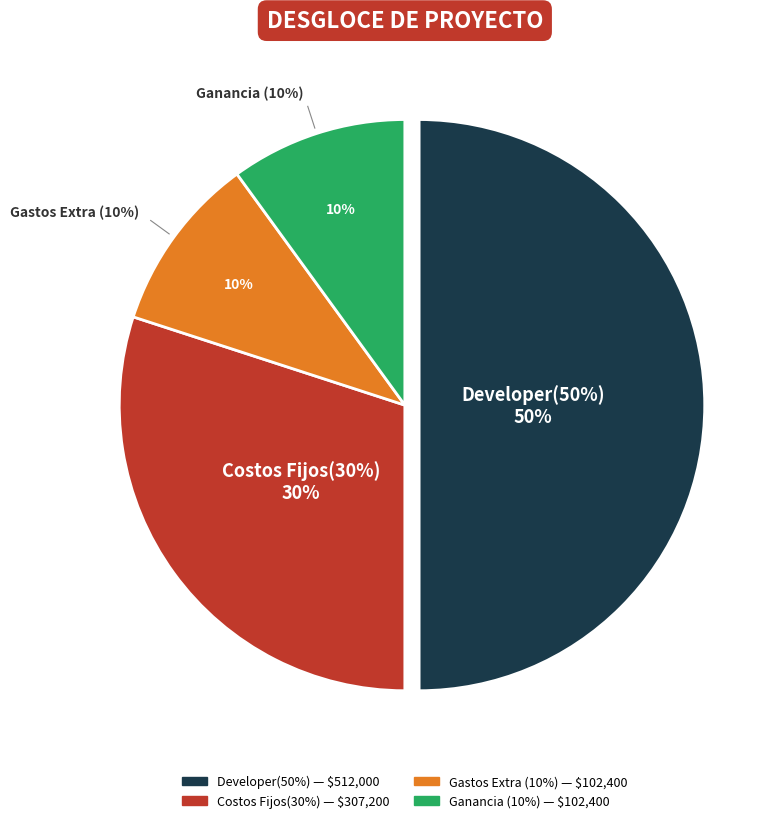

True or false: Costos Fijos(30%) accounts for 39% of the total.

False